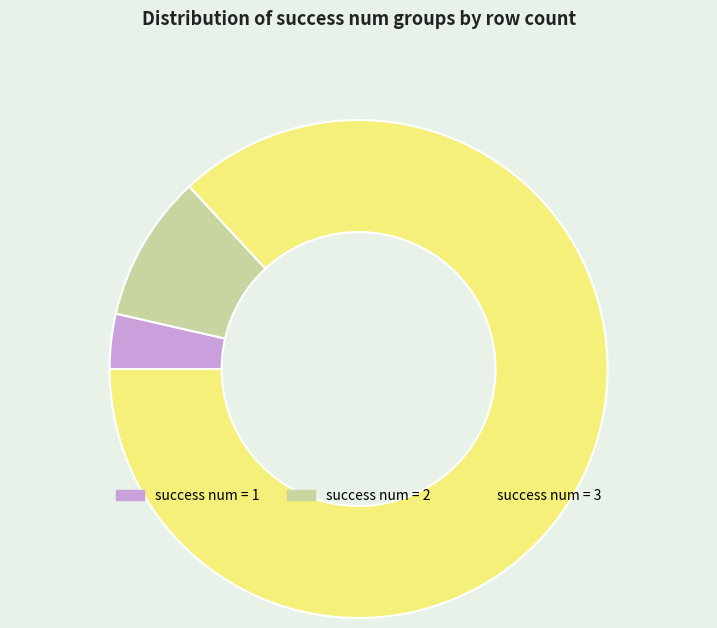

Between success num = 2 and success num = 3, which is larger?

success num = 3